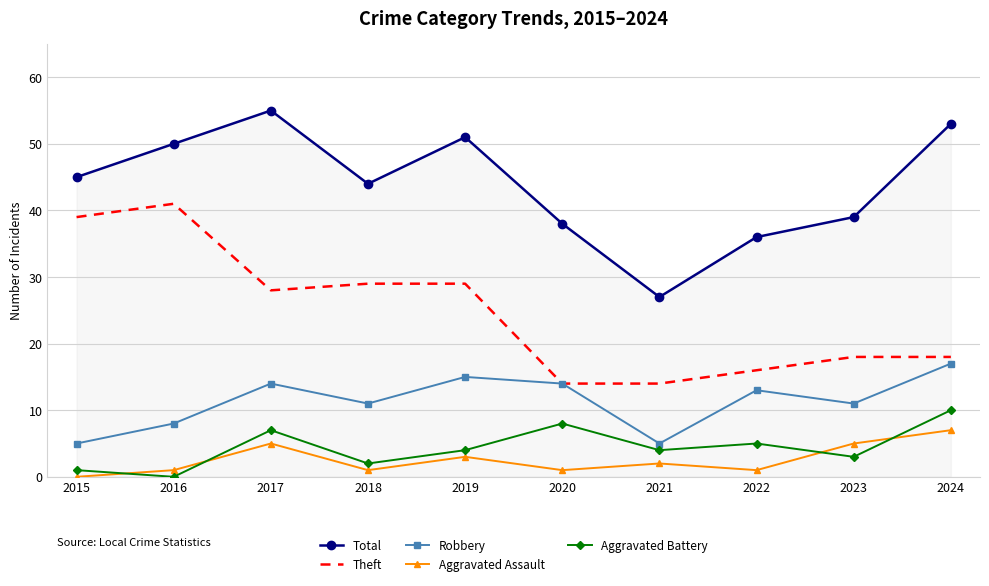

Is it true that Total equals 38 at 2020?

True